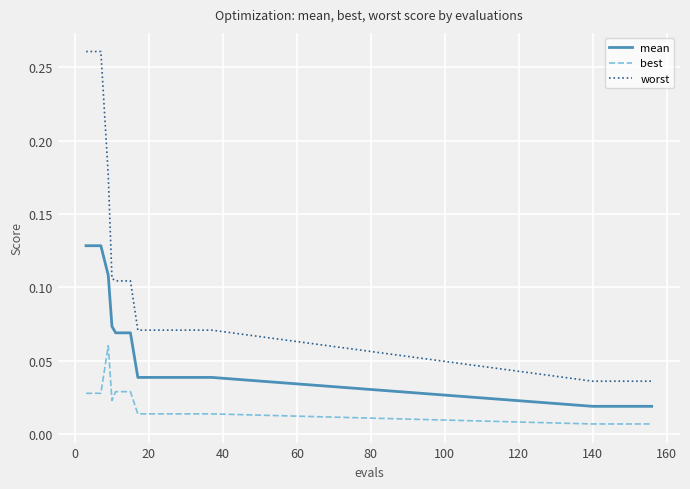

Which series has the largest total across all categories?

worst